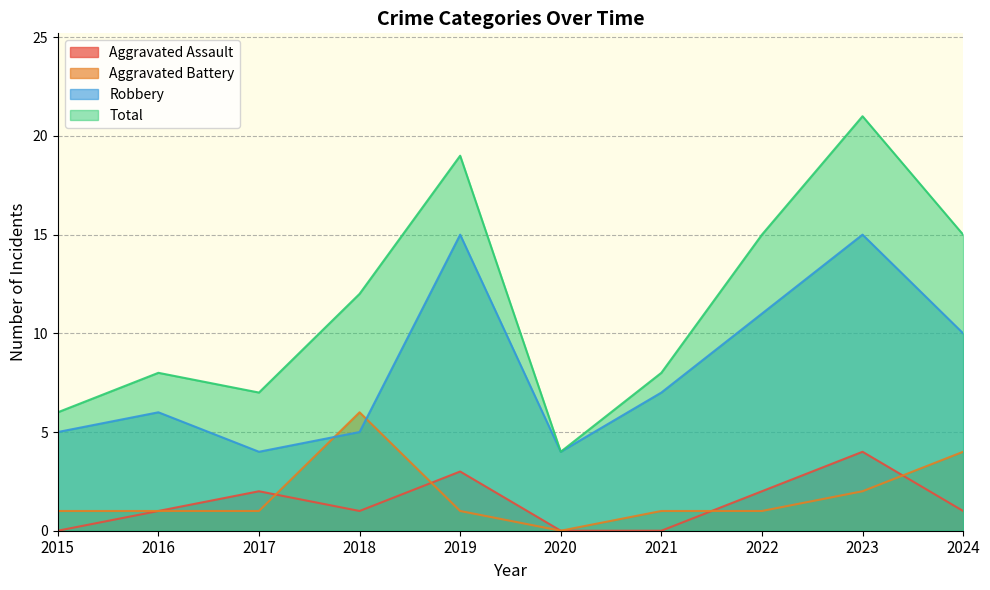

Reading right to left, list all the values displayed in this chart.

Aggravated Assault: 1	4	2	0	0	3	1	2	1	0
Aggravated Battery: 4	2	1	1	0	1	6	1	1	1
Robbery: 10	15	11	7	4	15	5	4	6	5
Total: 15	21	15	8	4	19	12	7	8	6